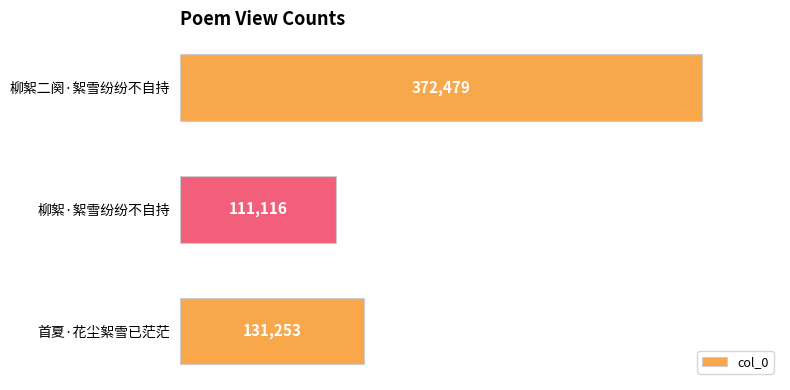

List the labels in order of value, largest first.

柳絮二阕·絮雪纷纷不自持, 首夏·花尘絮雪已茫茫, 柳絮·絮雪纷纷不自持